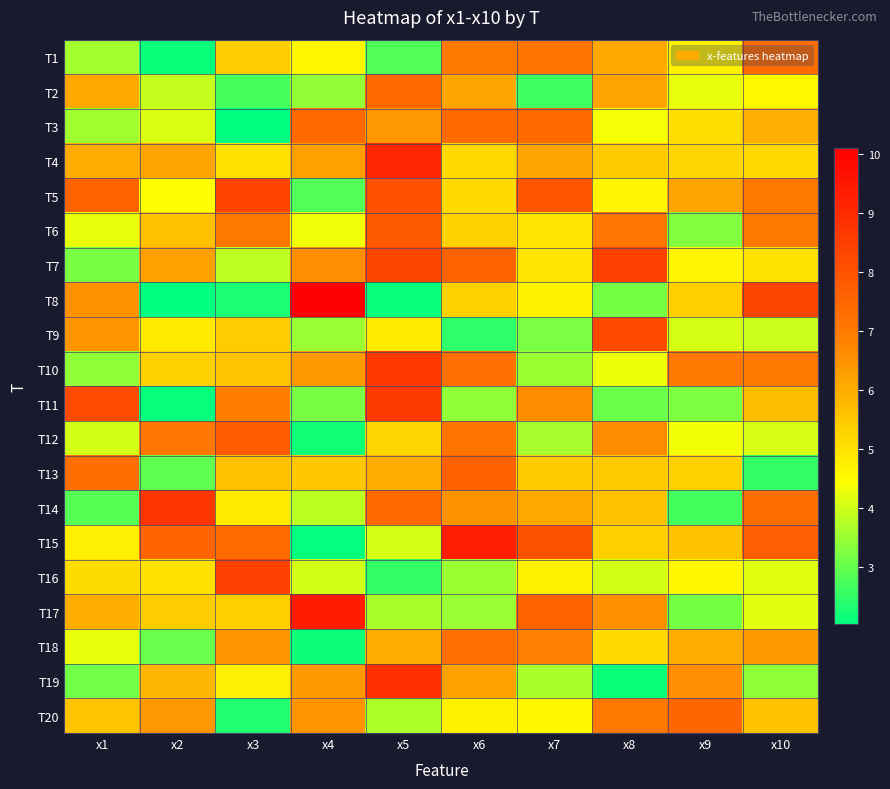

Which series changed the most between x1 and x10?

T13